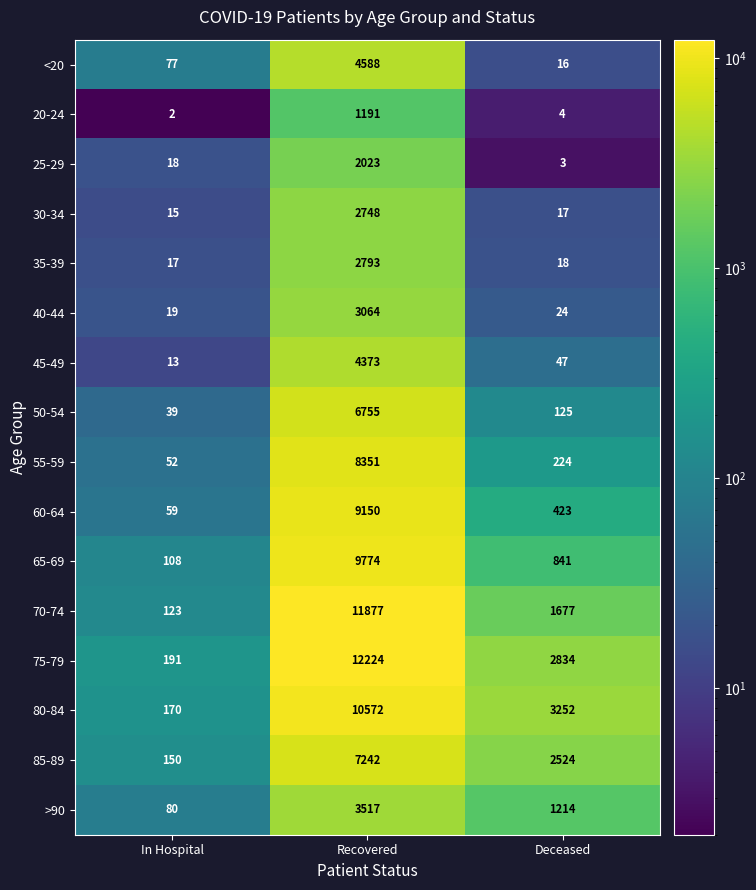

At which category does the chart reach its peak across all series?

Recovered